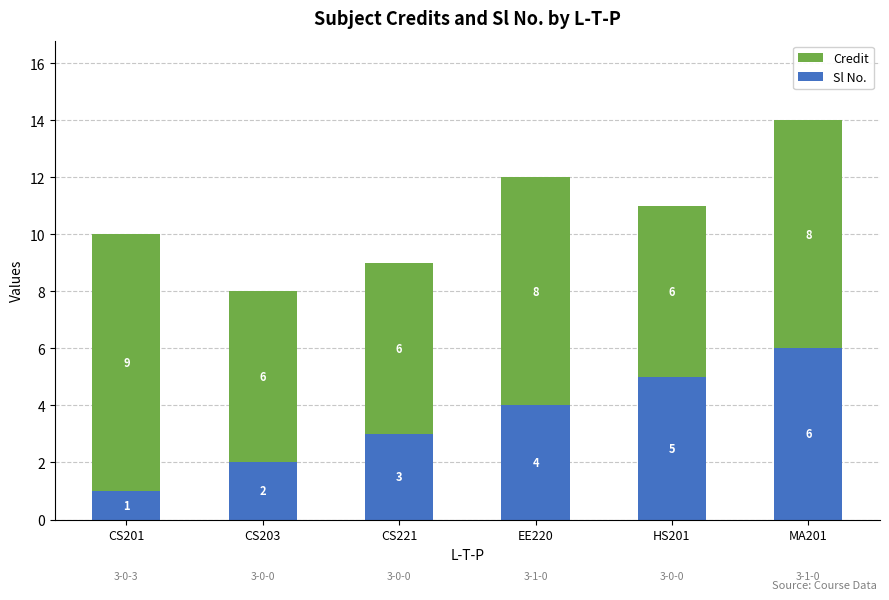

The Sl No. series shows 5 at HS201. True or false?

True